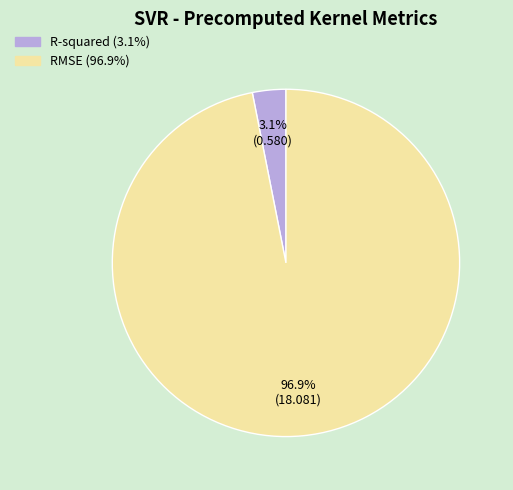

How much of the chart is everything except R-squared?

96.9%